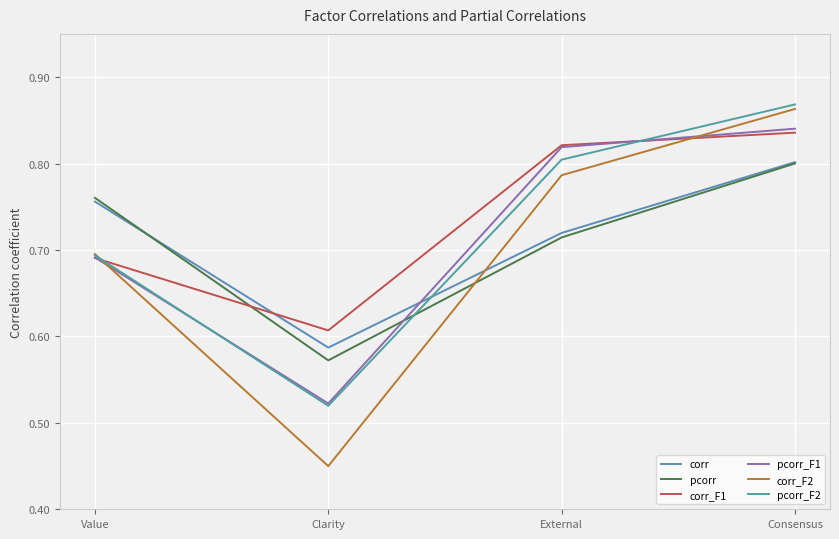

Which series has the widest spread of values?

corr_F2